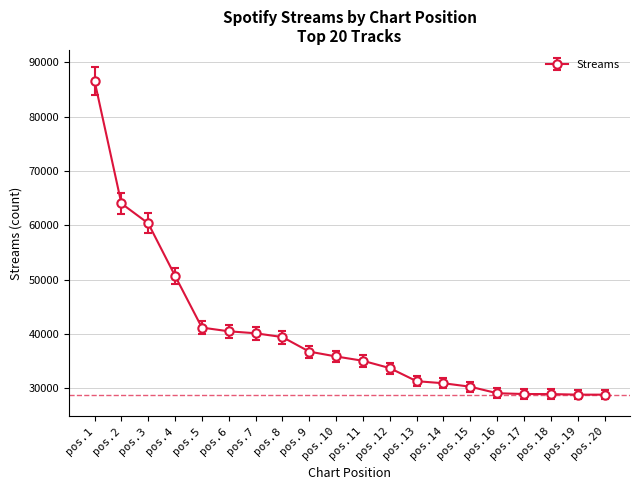

Approximately how many times larger is the value at pos.14 compared to pos.17?

1.1